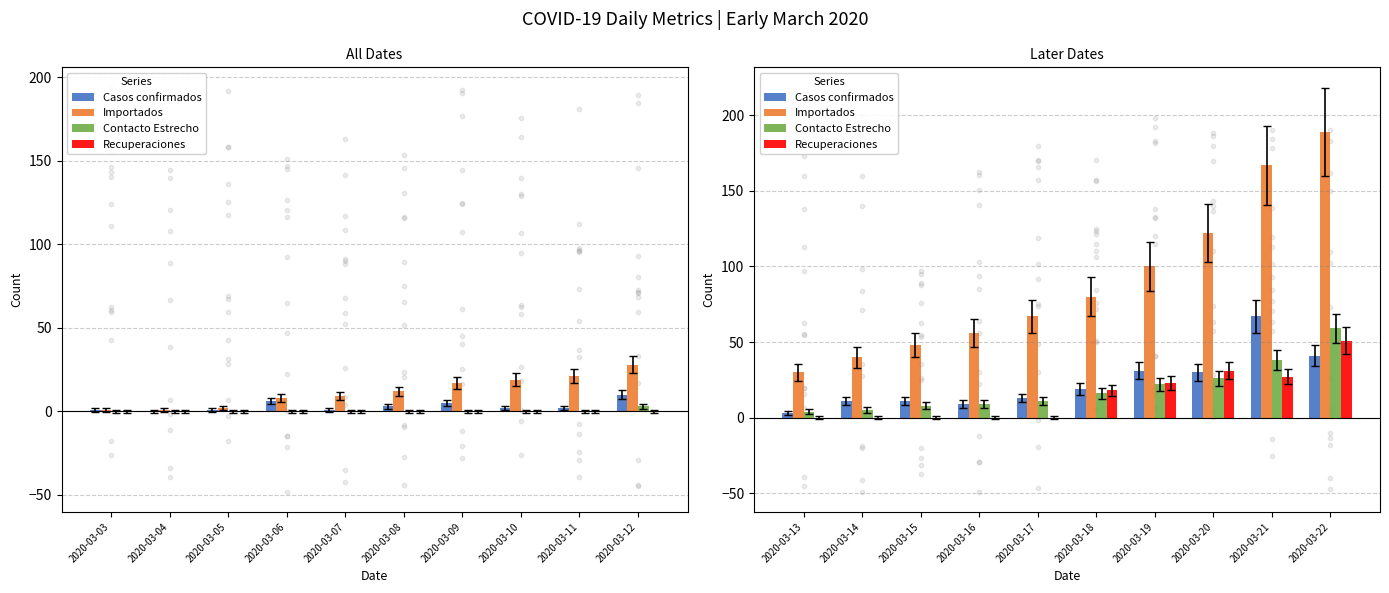

Which series has the widest spread of Y values?

Importados